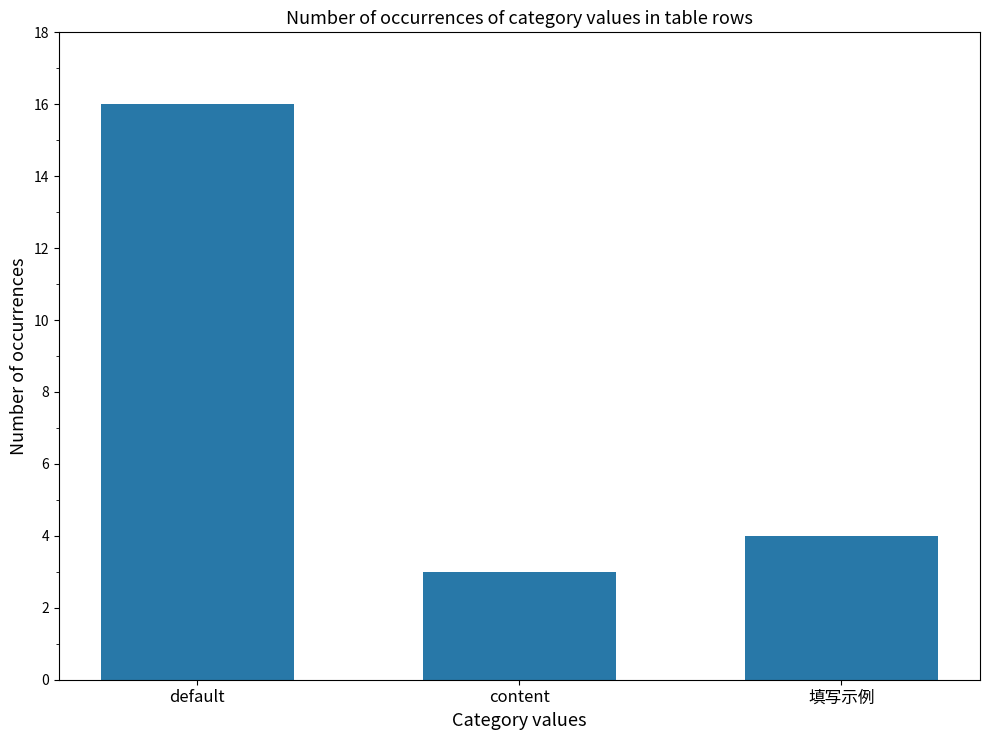

What is the sum of all values?

23